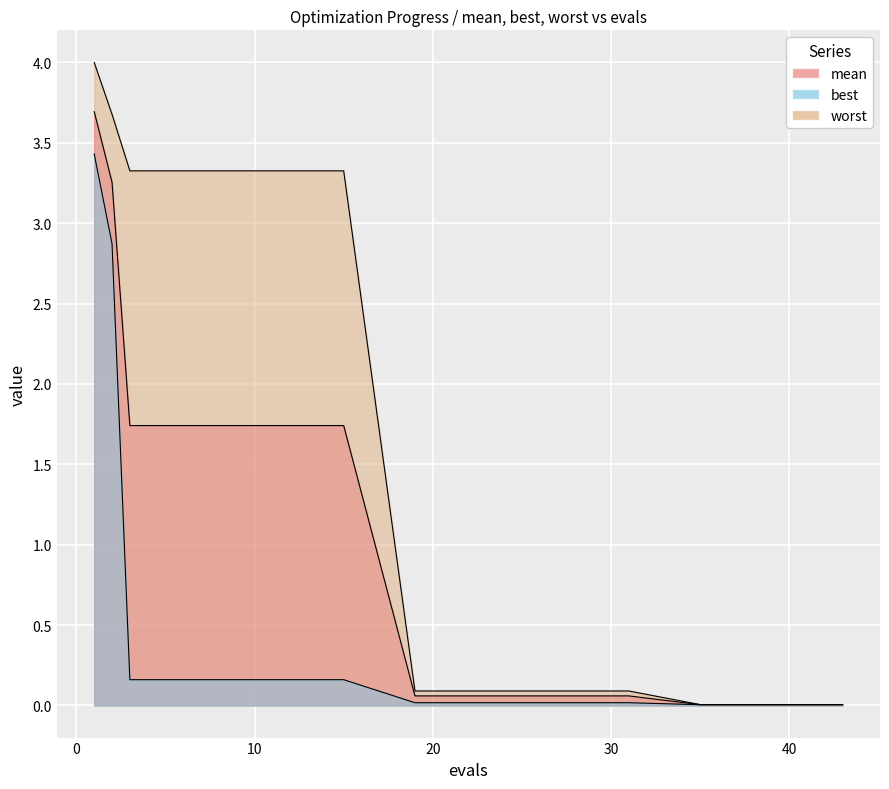

Does the chart display data point markers on the line(s)?

No